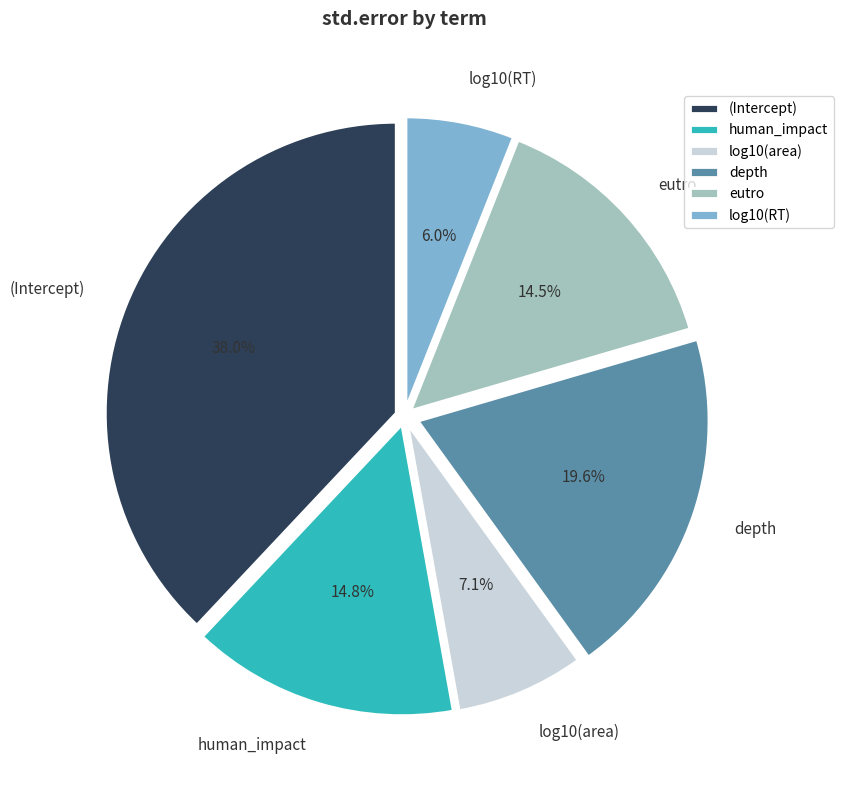

The human_impact slice represents 28% of the pie. True or false?

False